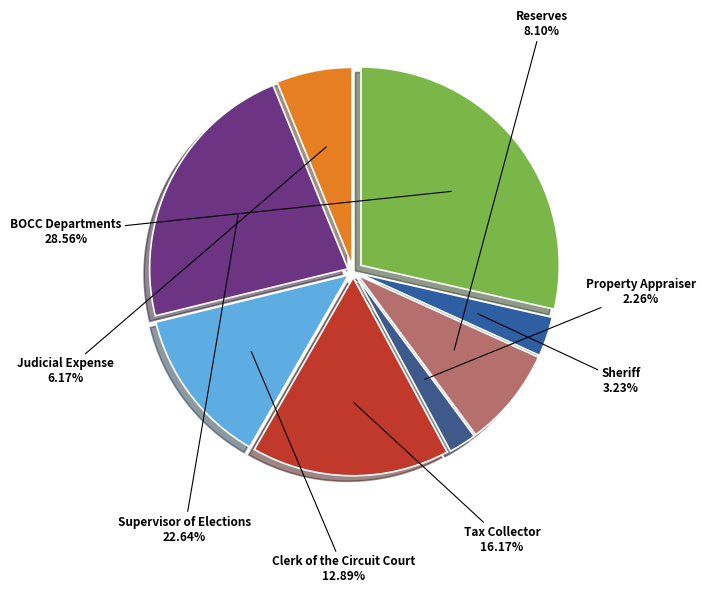

To the nearest percent, what is the average slice percentage?

12%